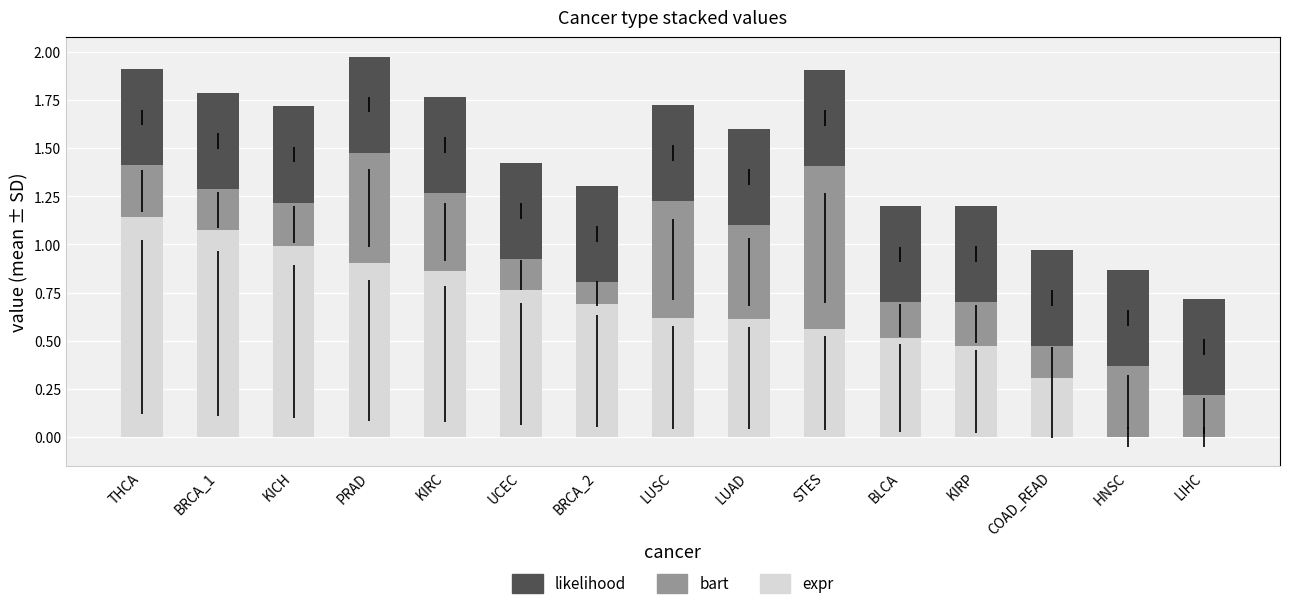

True or false: expr has a value of 0.2 at LUAD.

False